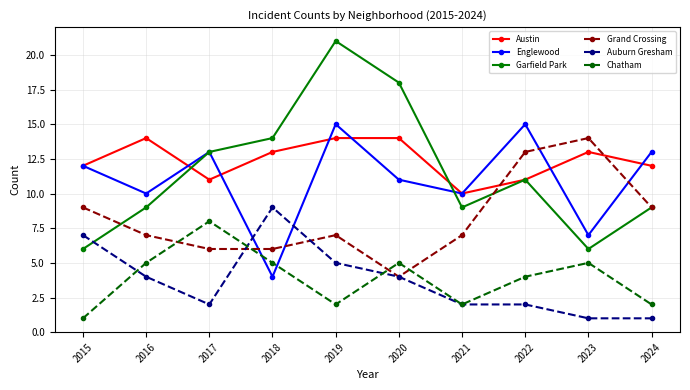

Reading right to left, transcribe all the data shown in this chart.

Austin: 12	13	11	10	14	14	13	11	14	12
Englewood: 13	7	15	10	11	15	4	13	10	12
Garfield Park: 9	6	11	9	18	21	14	13	9	6
Grand Crossing: 9	14	13	7	4	7	6	6	7	9
Auburn Gresham: 1	1	2	2	4	5	9	2	4	7
Chatham: 2	5	4	2	5	2	5	8	5	1